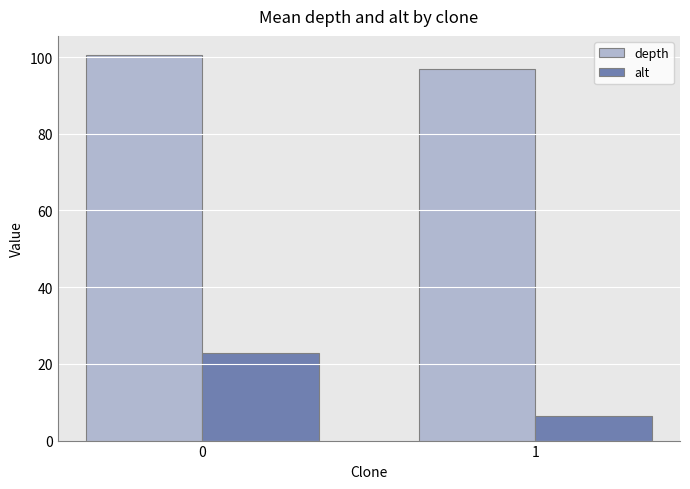

Which series has the largest range (max minus min)?

alt